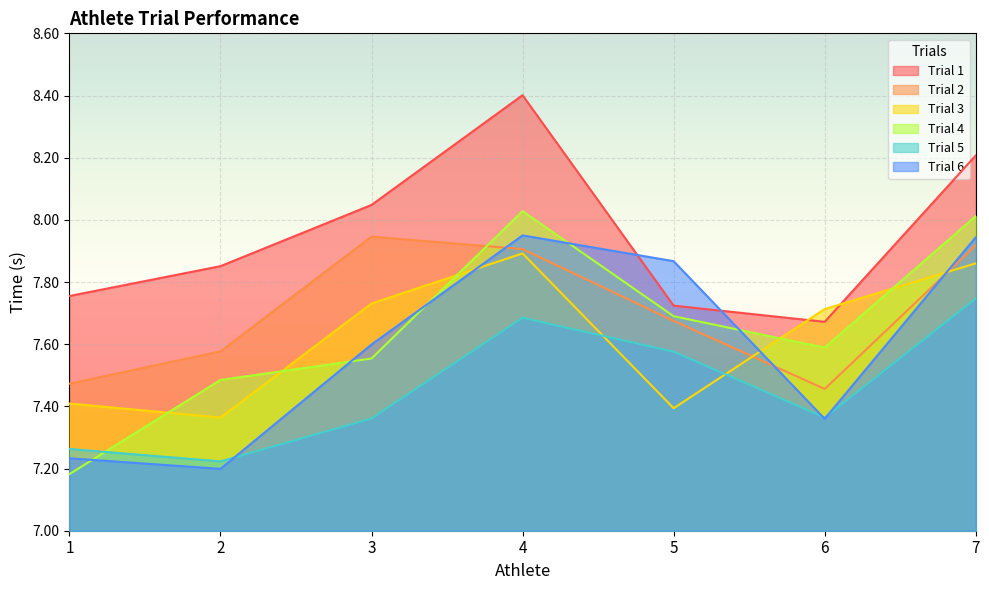

At which label is Trial 6 closest to 7?

2